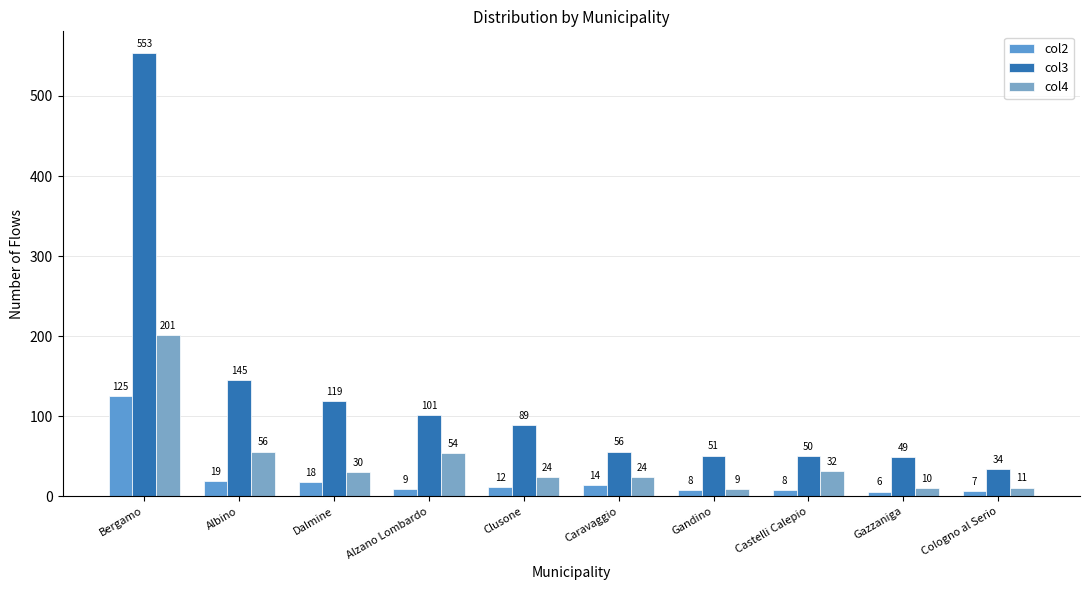

What is the label of the 5th bar from the right?

Caravaggio